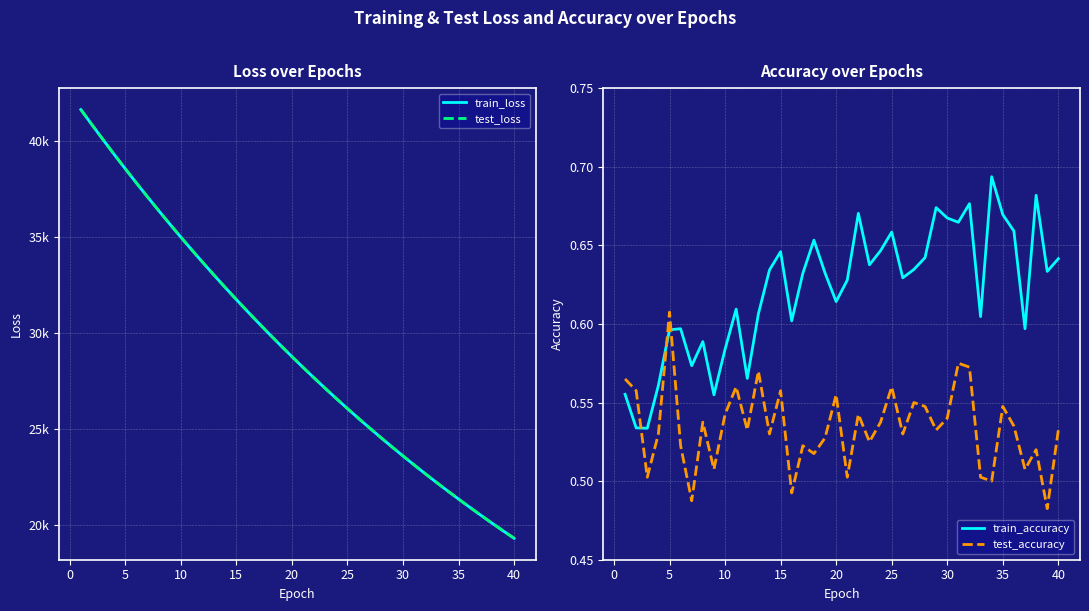

At how many categories does at least one series exceed 32694?

13